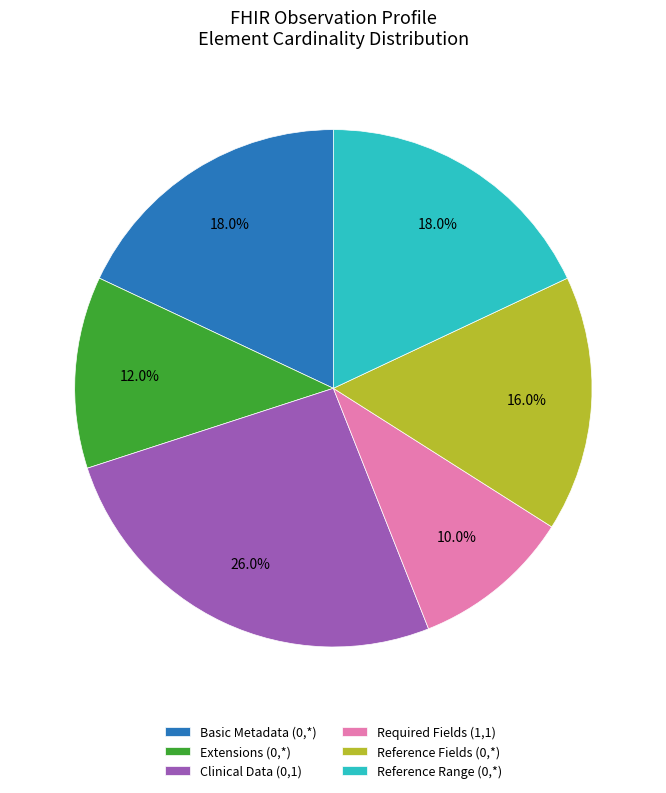

Which slice is the largest?

Clinical Data (0,1)